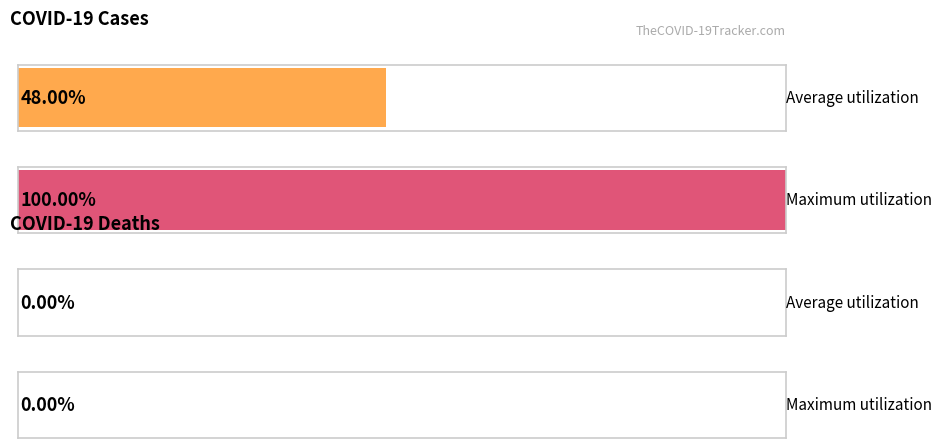

Is it true that deaths equals 0 at 2020-03-23?

True